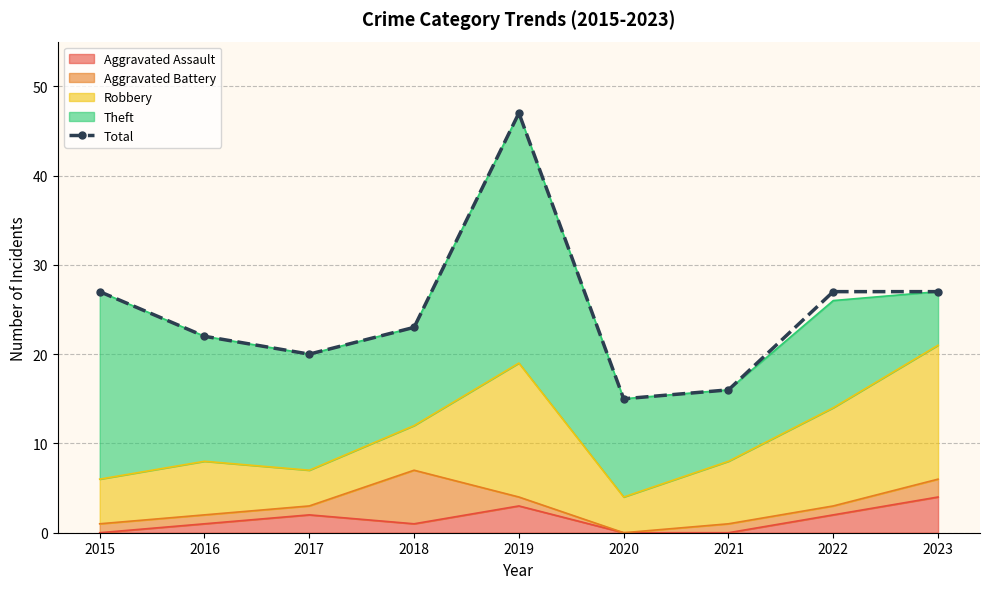

Read the value at 2023, to the nearest 5.

25